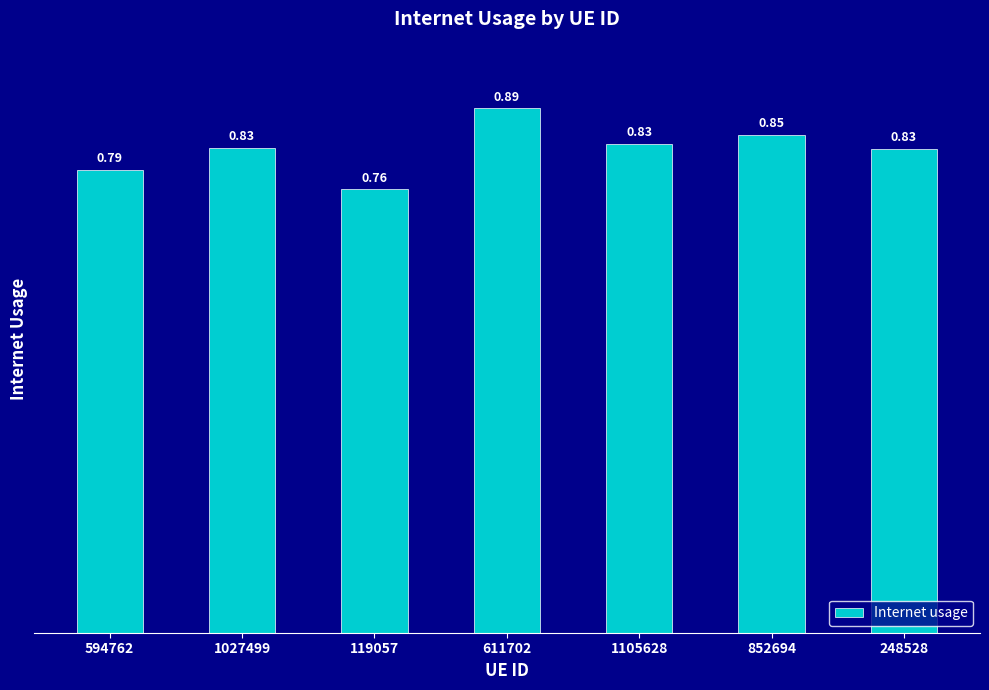

Which label corresponds to the largest value in the chart?

611702